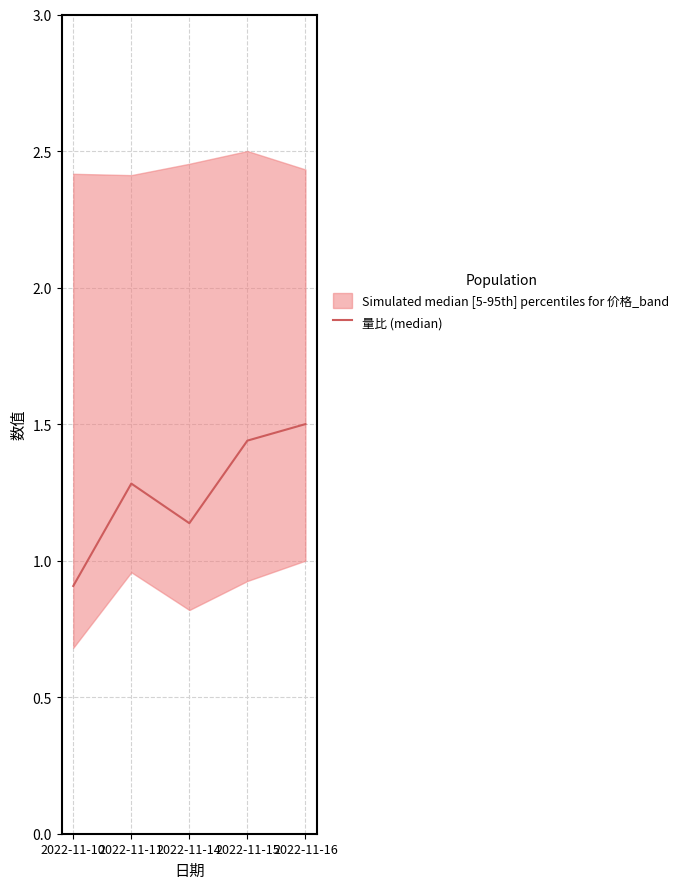

What is the minimum value shown in the chart?

0.9